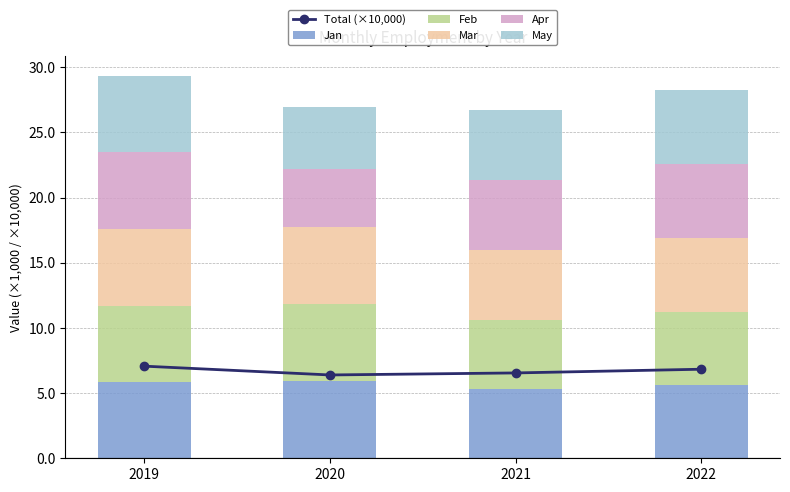

What is the value of the Apr bar at the 4th from the left?

5.7